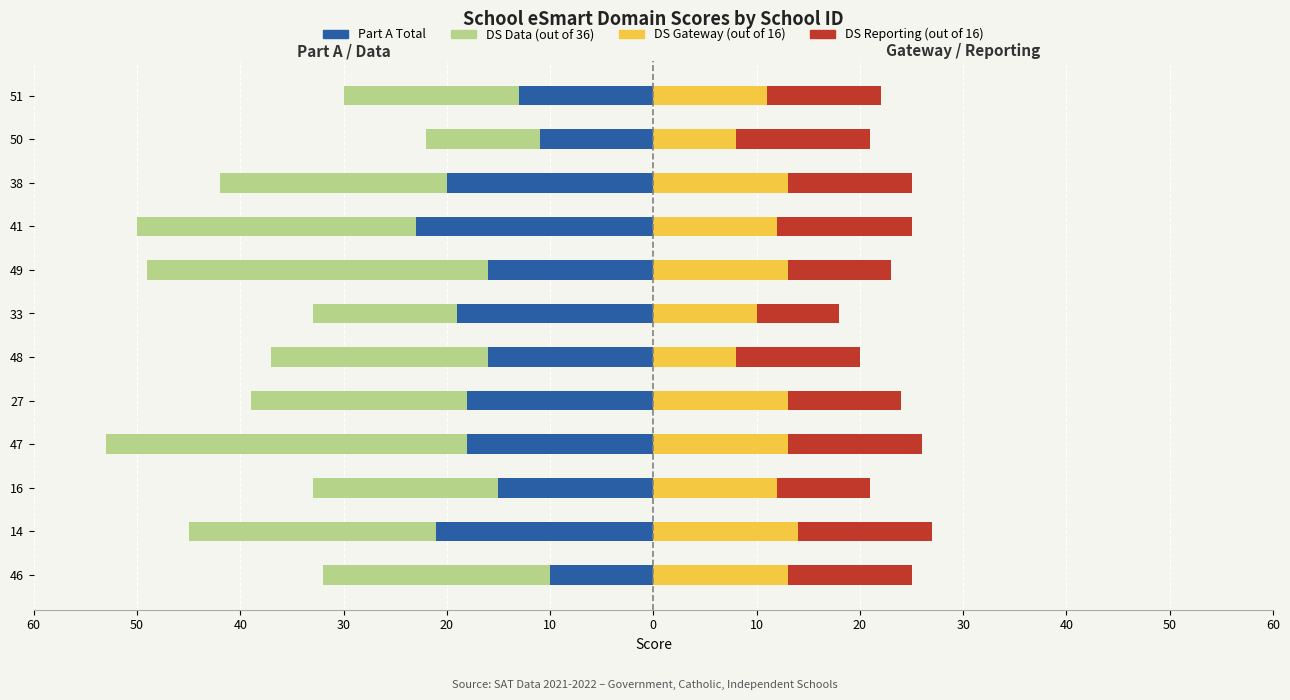

Is it true that DS Reporting (out of 16) equals 20 at 41?

False